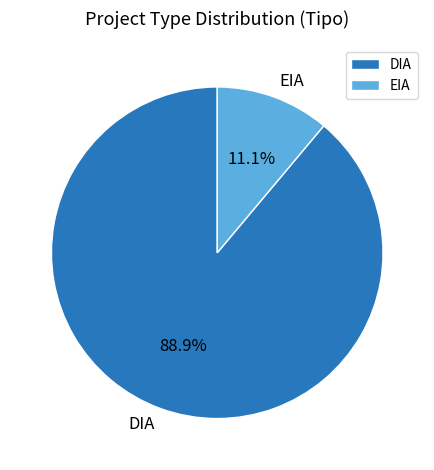

How many segments does this pie chart have?

2